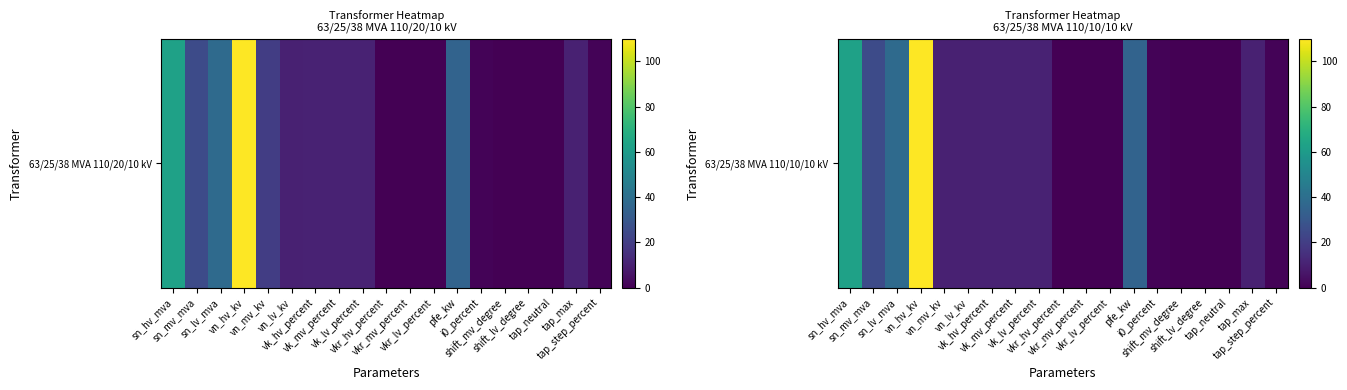

What is the change in value from vkr_mv_percent to tap_neutral?

-0.3